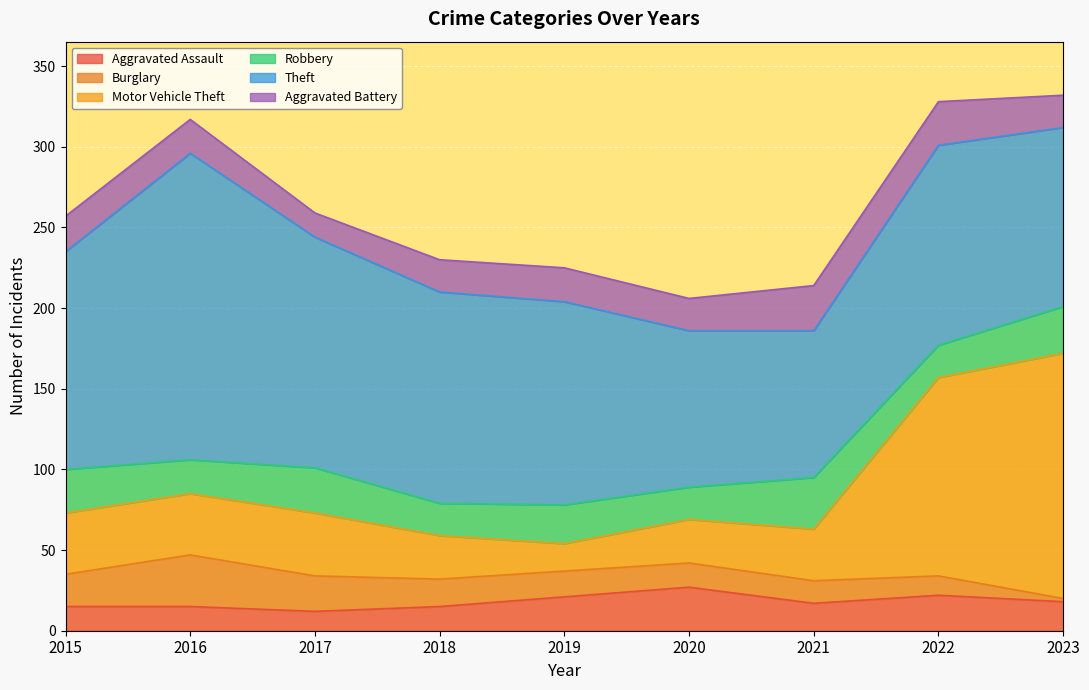

Rank the categories by Theft value from highest to lowest.

2016, 2017, 2015, 2018, 2019, 2022, 2023, 2020, 2021